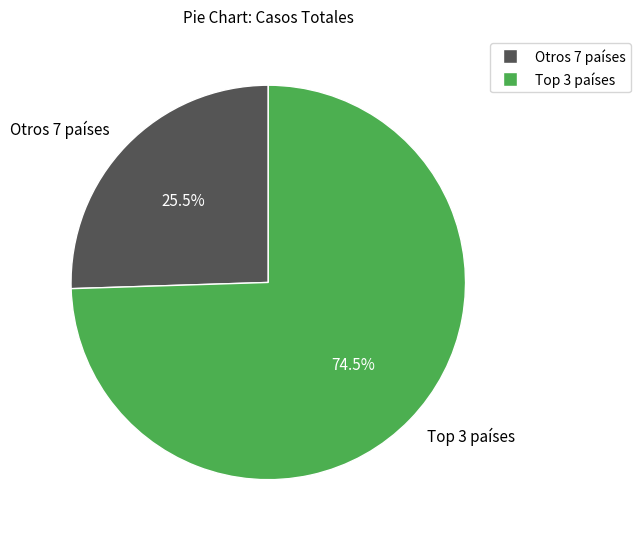

Which category has the smallest portion of the pie?

Otros 7 países